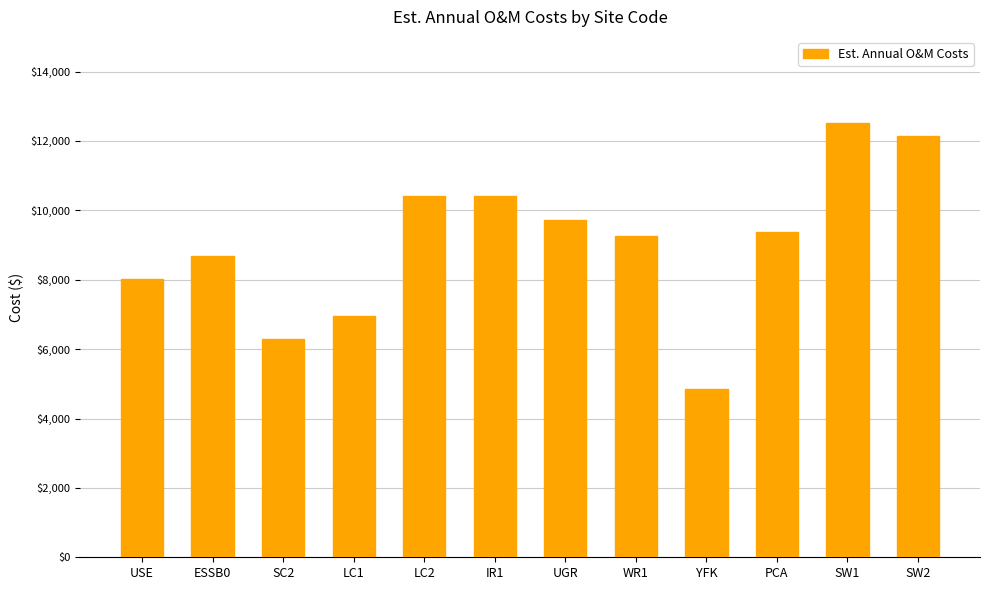

Reading left to right, what are all the values shown in this chart?

8007.0	8685.8	6277.7	6956.5	10404.0	10404.0	9725.2	9272.8	4852.5	9386.6	12531.7	12130.2